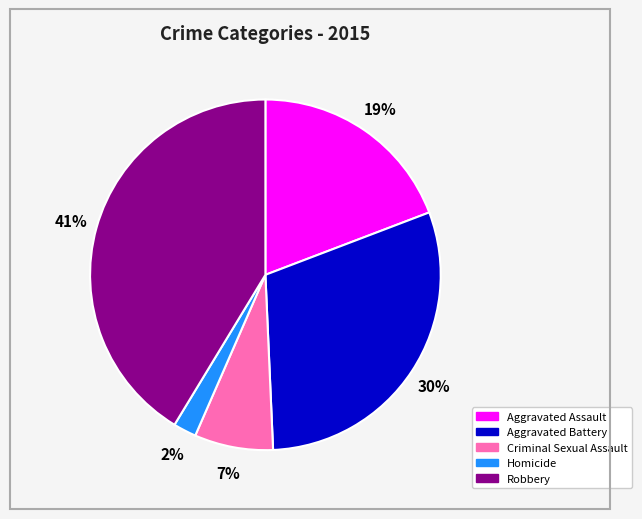

Count the number of slices in the pie.

5